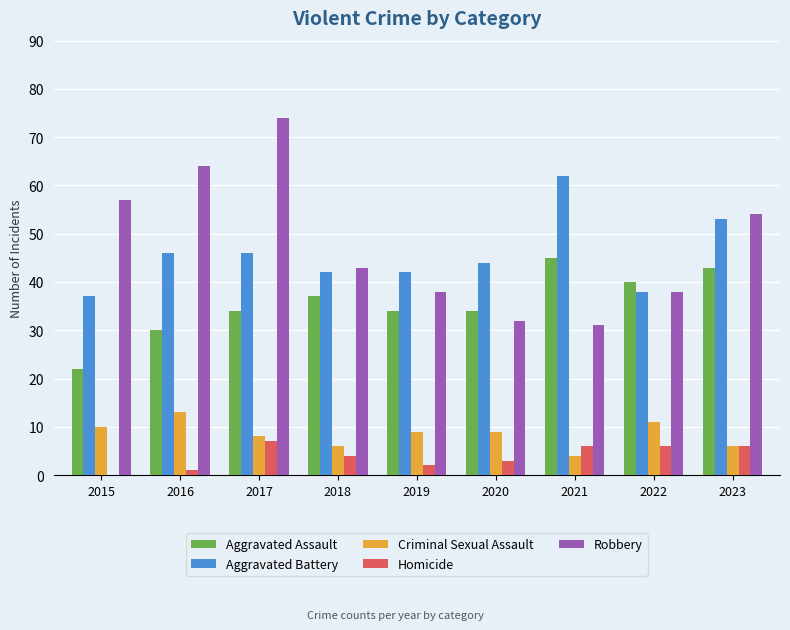

What is the approximate value of Robbery at 2018?

43